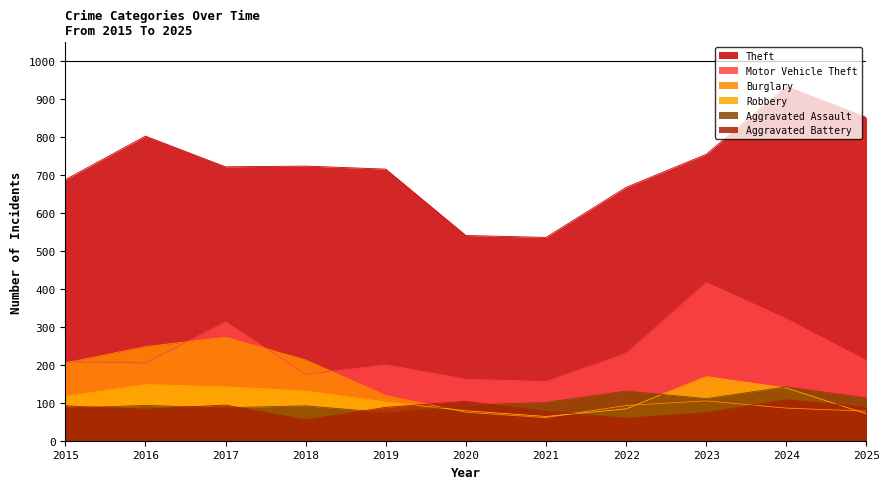

Which category has the highest value in the Burglary series?

2017